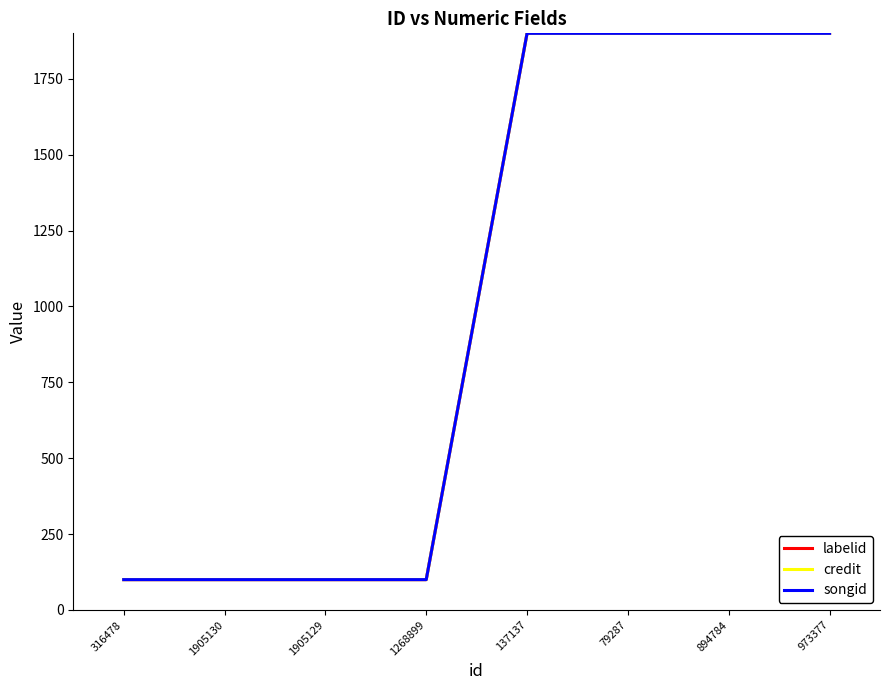

Does the chart display data point markers on the line(s)?

No